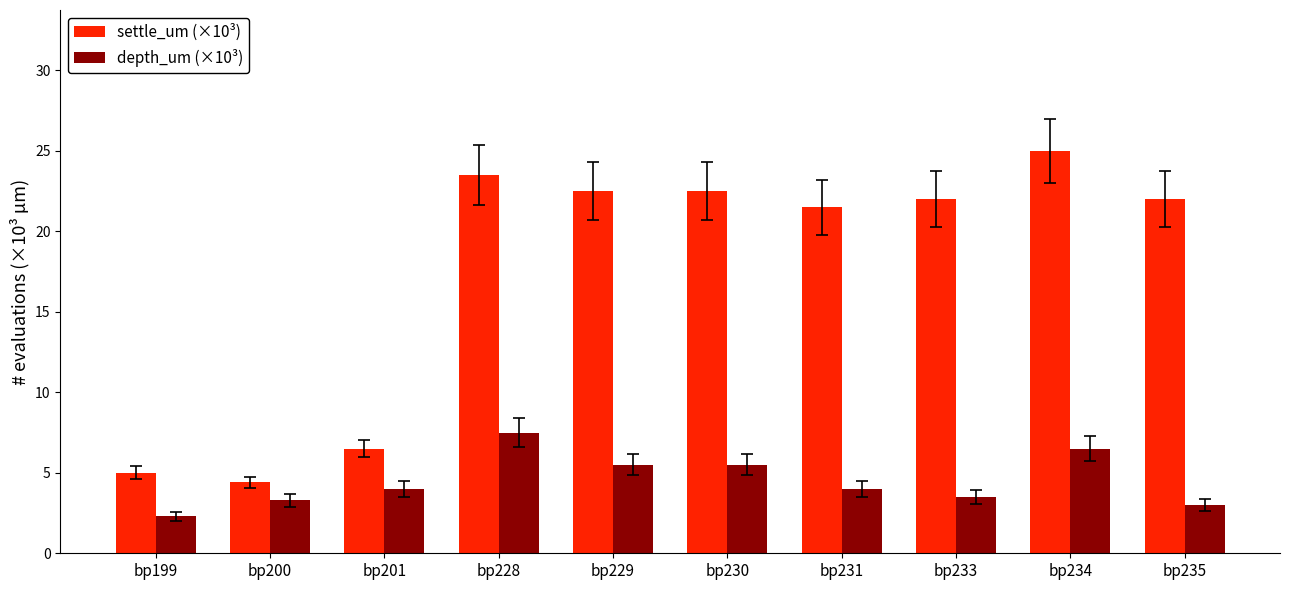

What is the difference between the second highest and second lowest values in the settle_um (×10³) series?

18.5